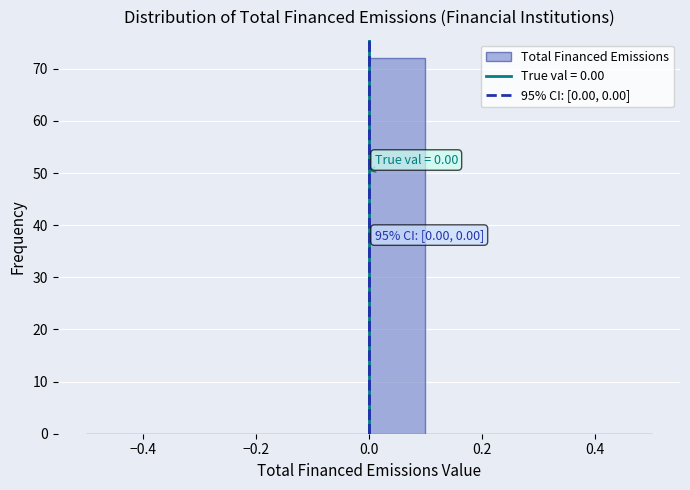

Over which range of the x-axis is the bar tallest?

0.0 to 0.1